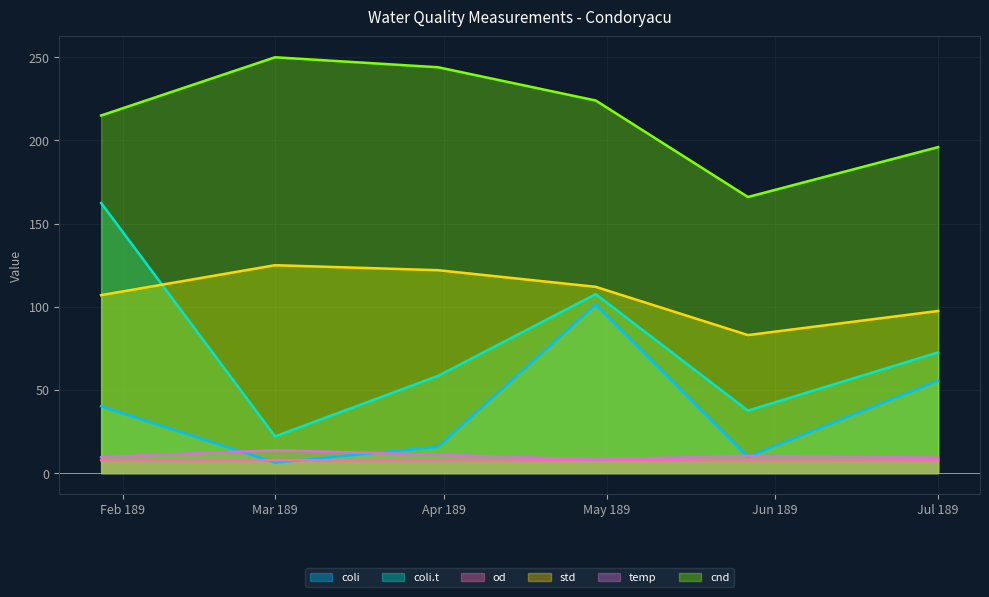

Read the od value at 43187.

7.5